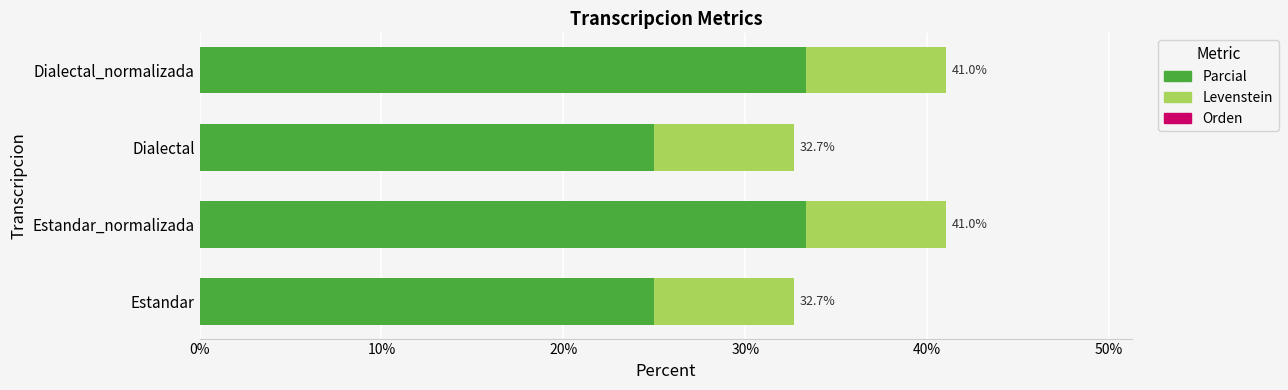

Are the bars horizontal?

Yes